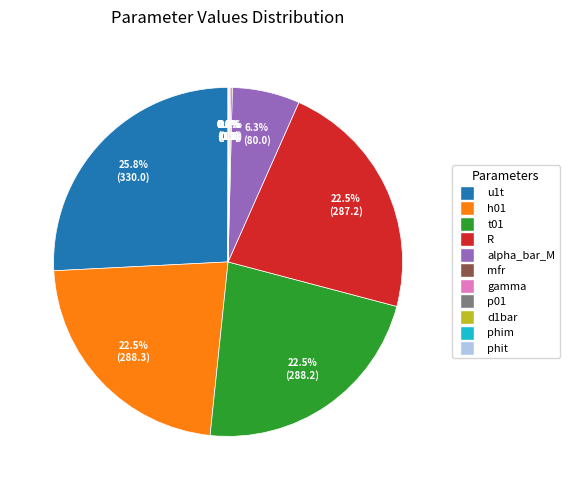

What percentage is NOT represented by R?

77.5%